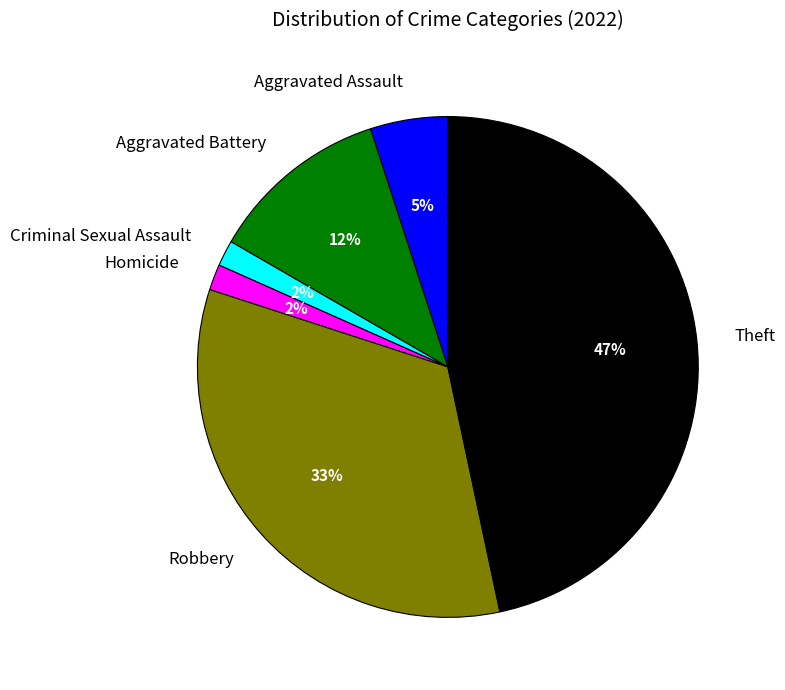

How many slices are in this pie chart?

6